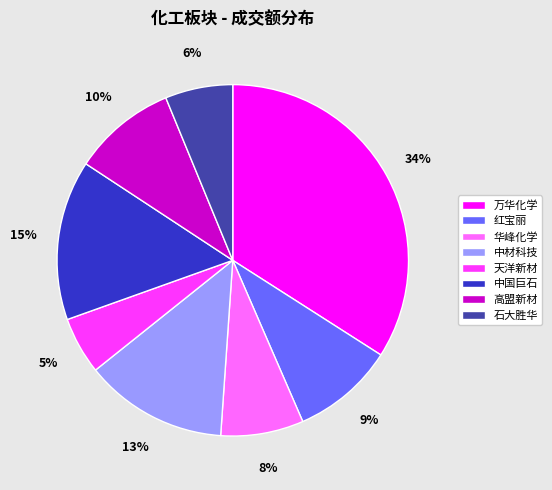

To the nearest percent, what percentage of the pie is 中材科技?

13%